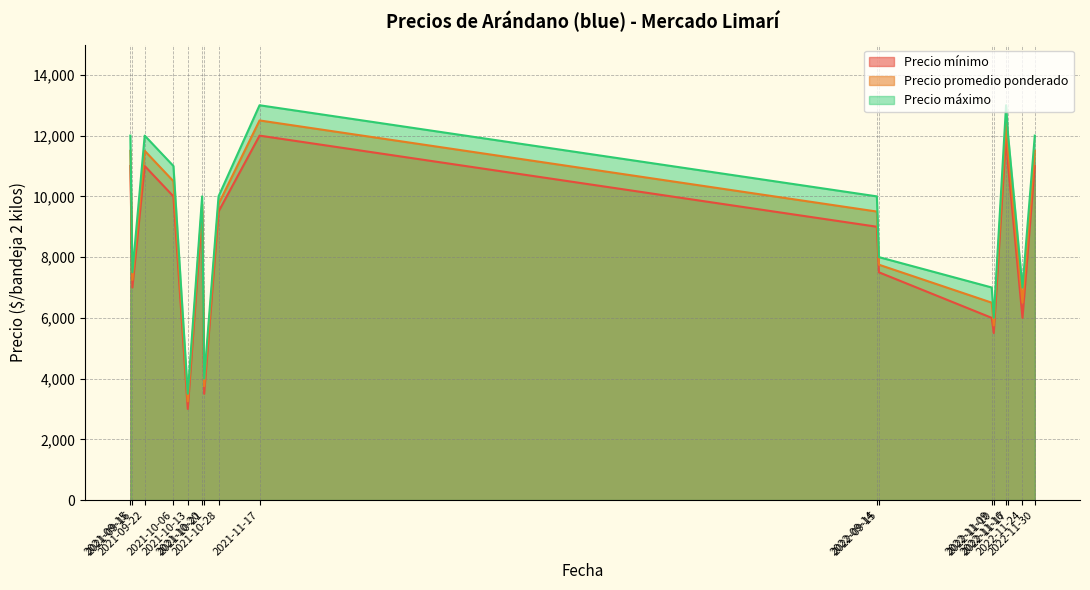

What is the label of the 8th point from the right?

2022-09-14